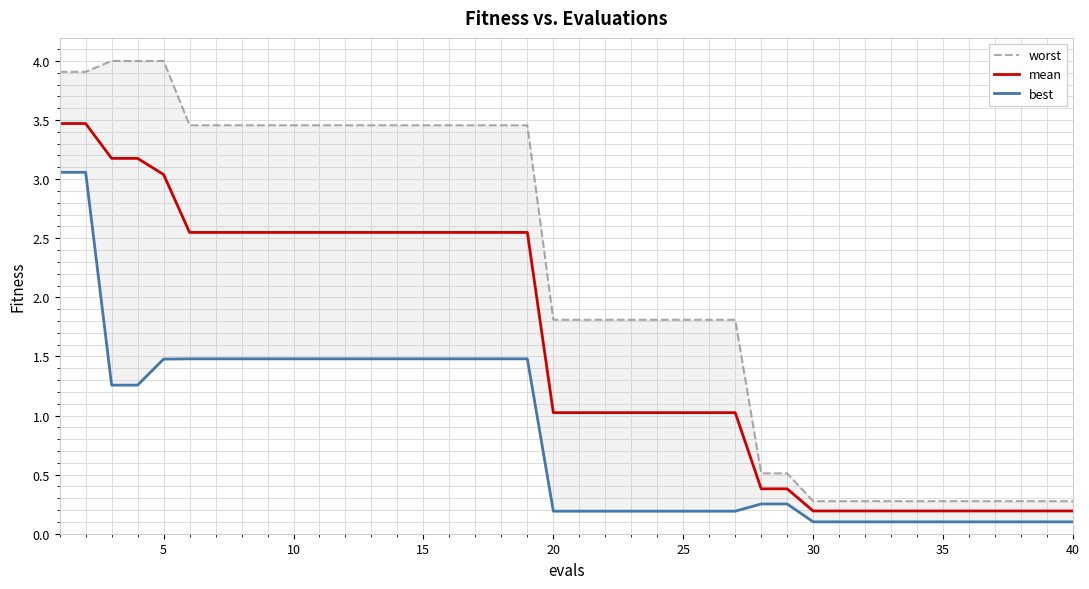

Reading left to right, list all the values displayed in this chart.

worst: 3.9	3.9	4.0	4.0	4.0	3.5	3.5	3.5	3.5	3.5	3.5	3.5	3.5	3.5	3.5	3.5	3.5	3.5	3.5	1.8	1.8	1.8	1.8	1.8	1.8	1.8	1.8	0.5	0.5	0.3	0.3	0.3	0.3	0.3	0.3	0.3	0.3	0.3	0.3	0.3
mean: 3.5	3.5	3.2	3.2	3.0	2.5	2.5	2.5	2.5	2.5	2.5	2.5	2.5	2.5	2.5	2.5	2.5	2.5	2.5	1.0	1.0	1.0	1.0	1.0	1.0	1.0	1.0	0.4	0.4	0.2	0.2	0.2	0.2	0.2	0.2	0.2	0.2	0.2	0.2	0.2
best: 3.1	3.1	1.3	1.3	1.5	1.5	1.5	1.5	1.5	1.5	1.5	1.5	1.5	1.5	1.5	1.5	1.5	1.5	1.5	0.2	0.2	0.2	0.2	0.2	0.2	0.2	0.2	0.3	0.3	0.1	0.1	0.1	0.1	0.1	0.1	0.1	0.1	0.1	0.1	0.1